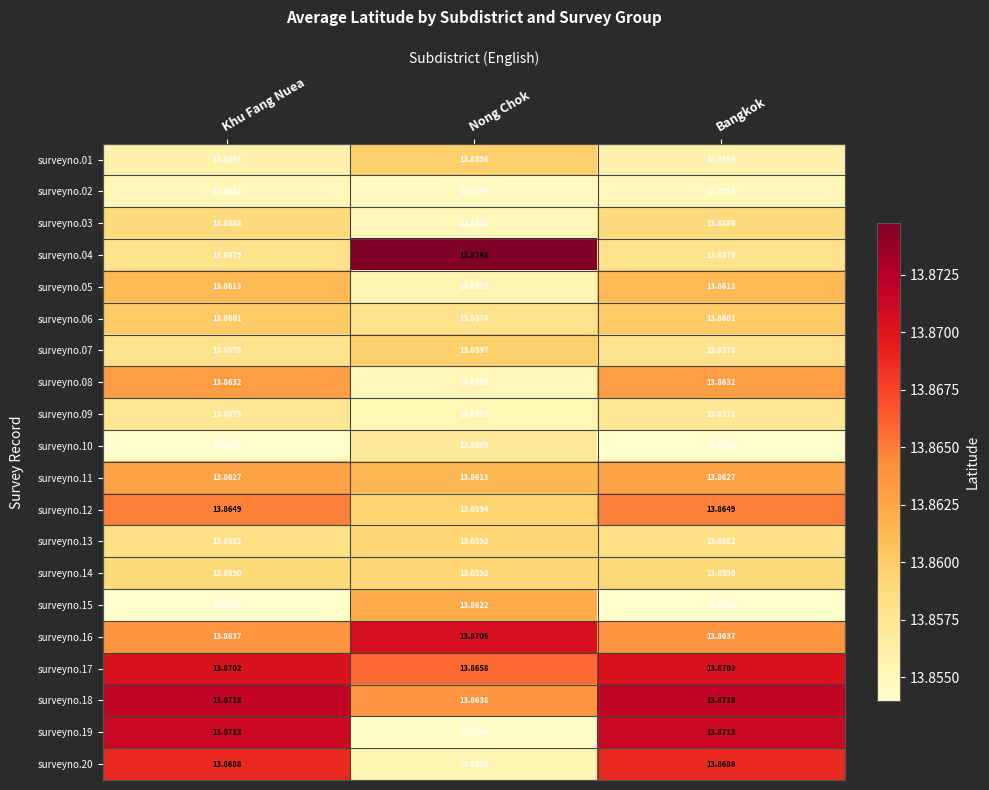

What is the maximum value shown in the chart?

13.9